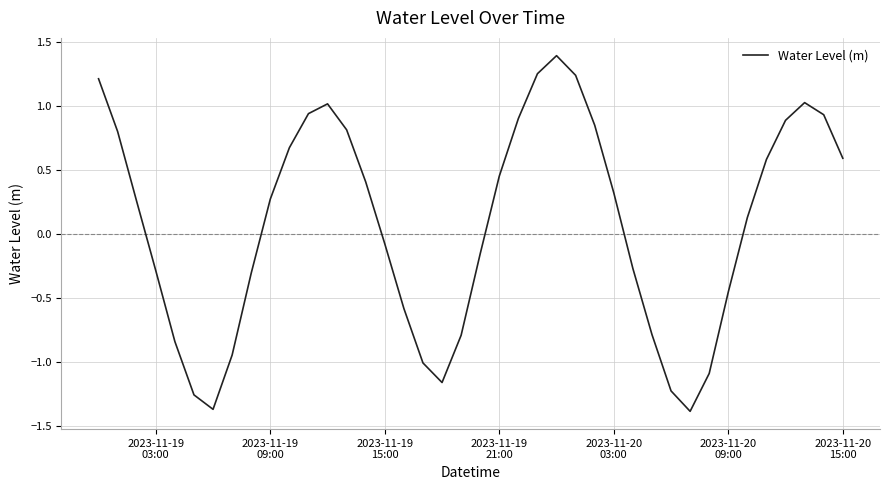

How many distinct data groups are displayed?

1